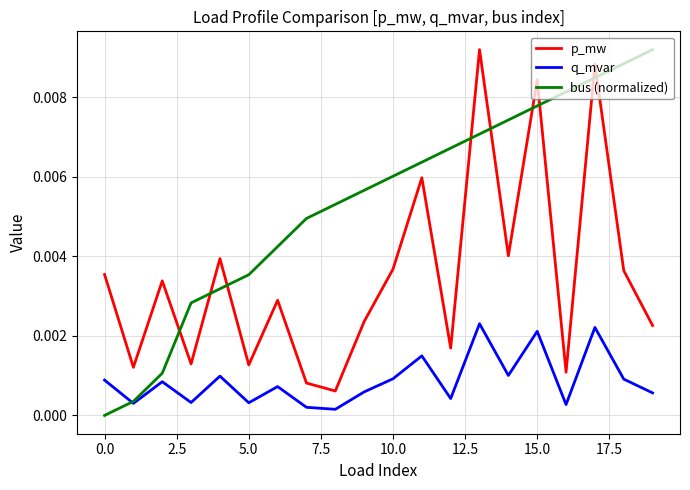

True or false: q_mvar and p_mw intersect in this chart.

False